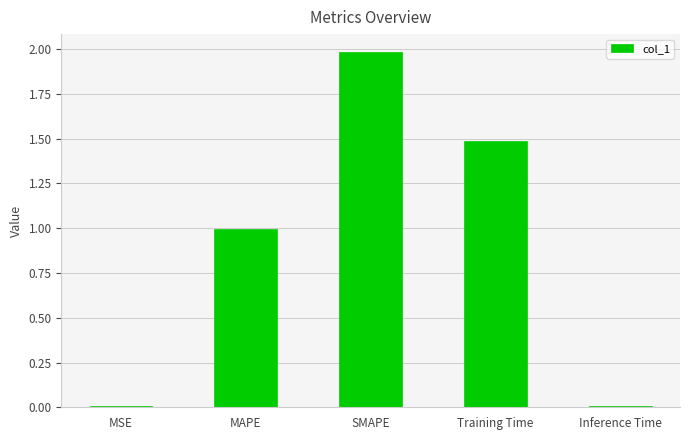

The value at MAPE is 1.0. True or false?

True